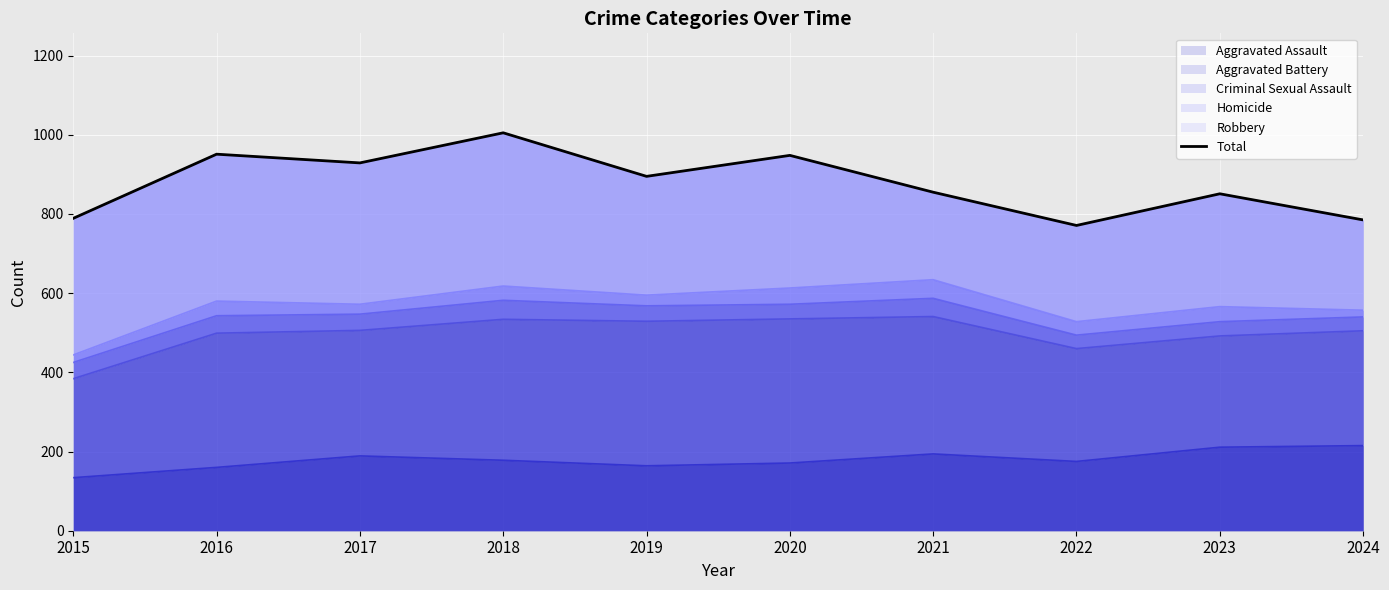

The value at 2016 is 951. True or false?

True